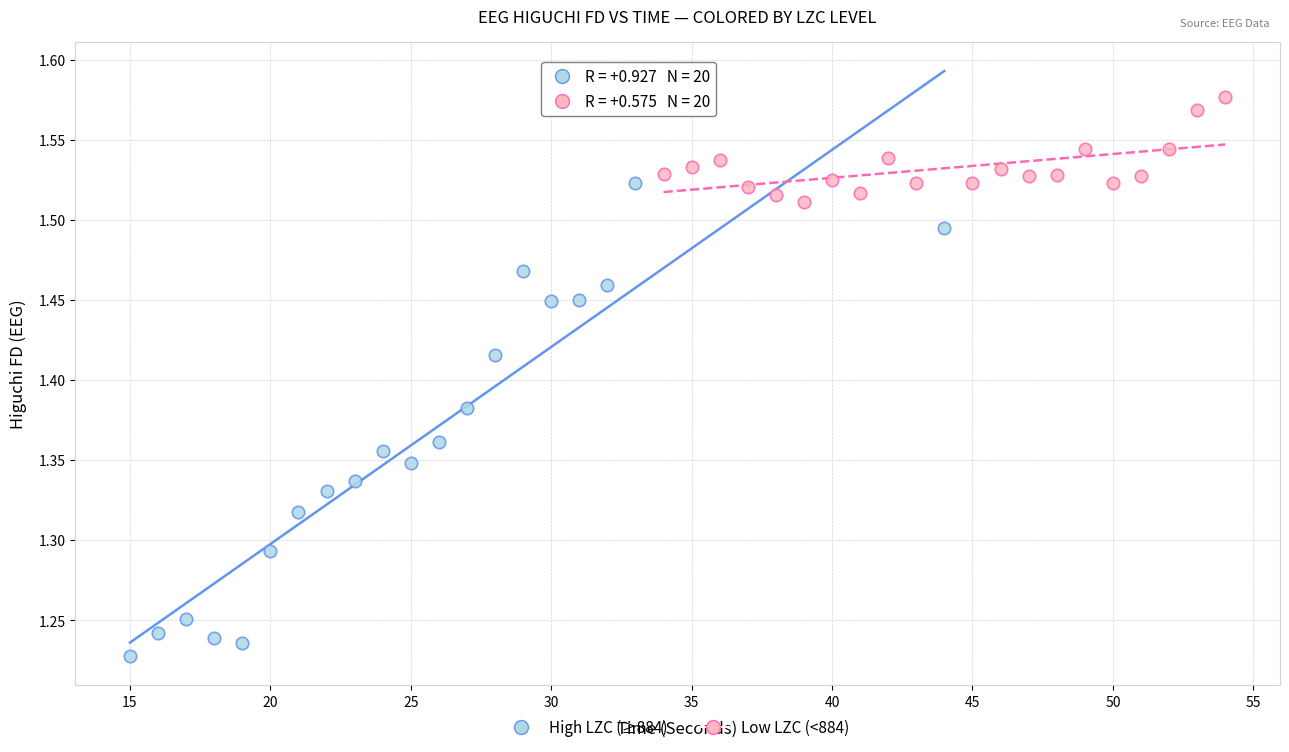

What are all the series names shown in the legend?

High LZC (≥884), Low LZC (<884)